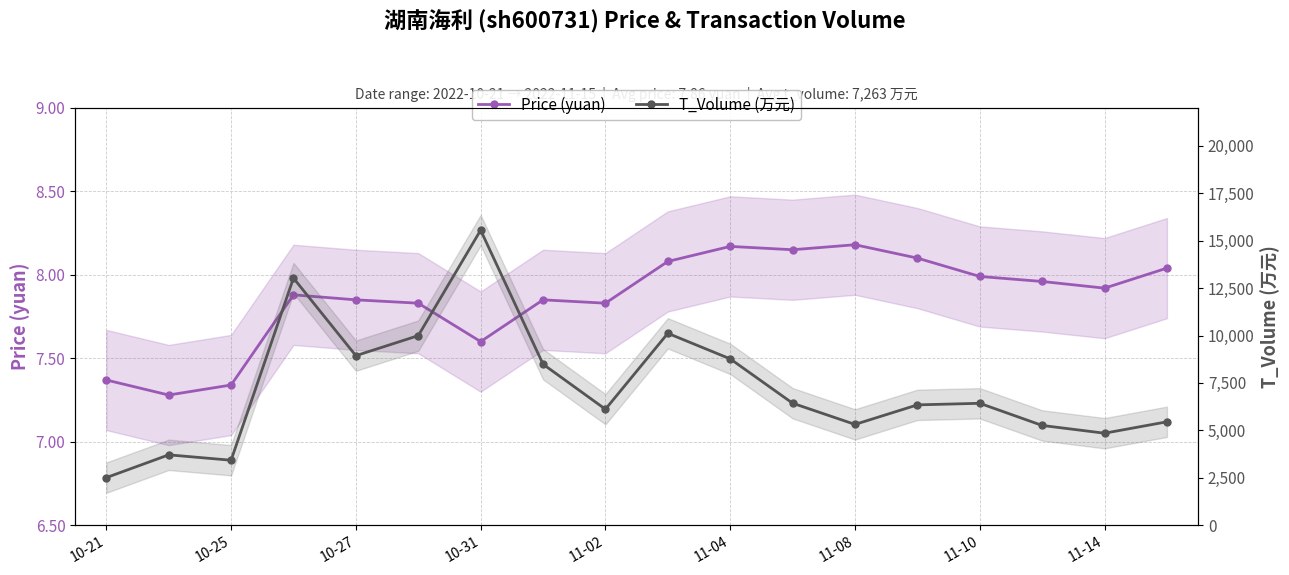

Rank the series at 11-14 from highest to lowest value.

T_Volume (万元), Price (yuan)